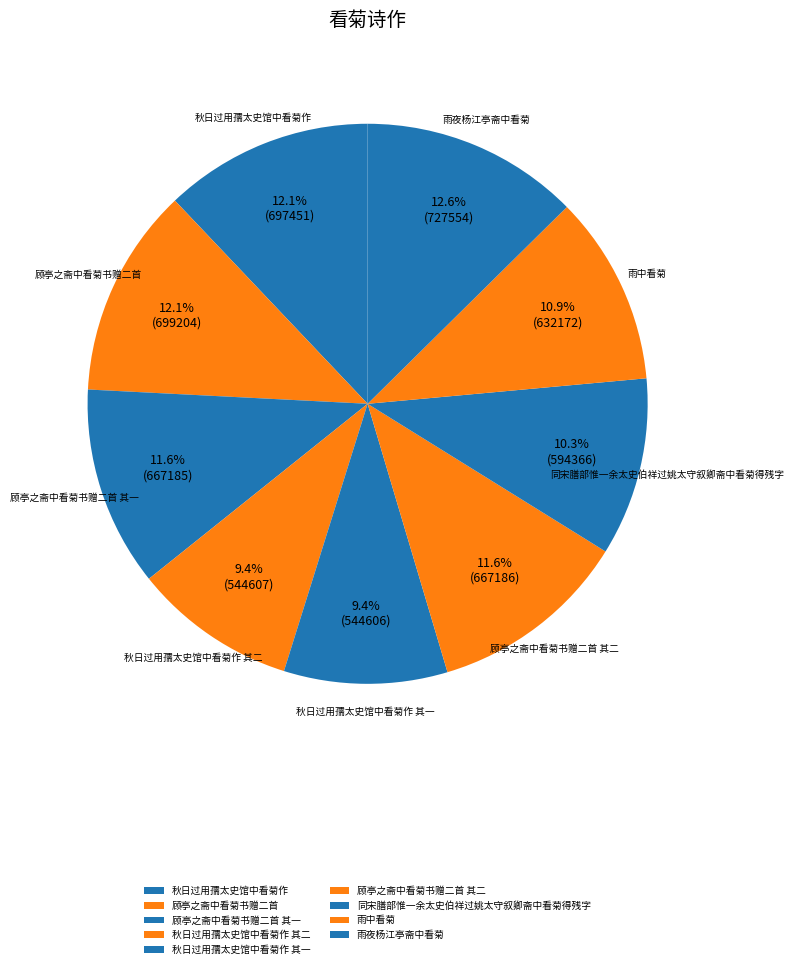

To the nearest percent, what is the difference between the 同宋膳部惟一余太史伯祥过姚太守叙卿斋中看菊得残字 and 秋日过用孺太史馆中看菊作 其一 slice percentages?

1%